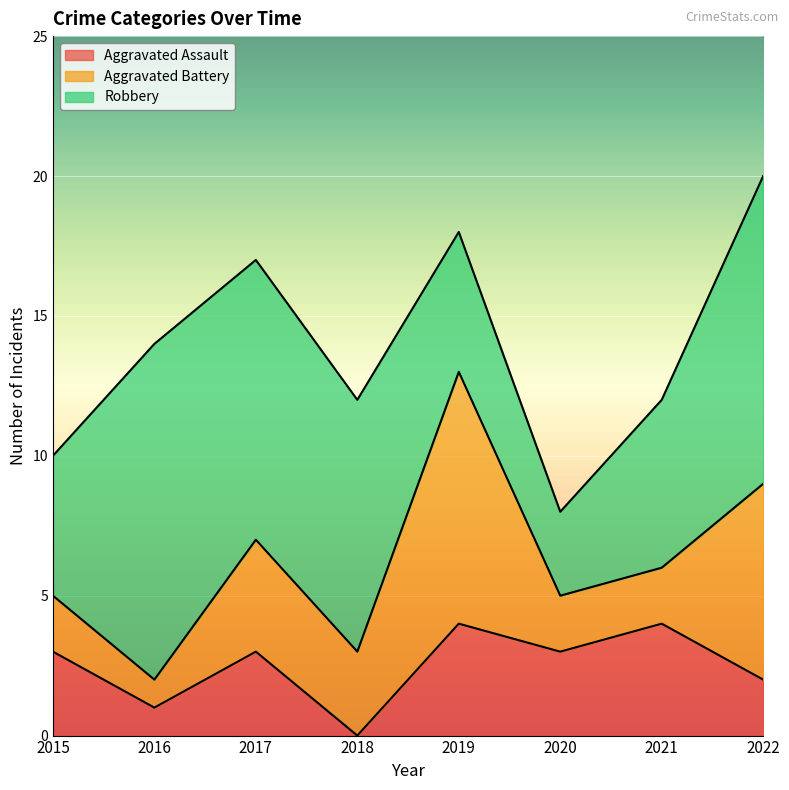

What is the difference between the second highest and minimum values in the Aggravated Battery series?

6